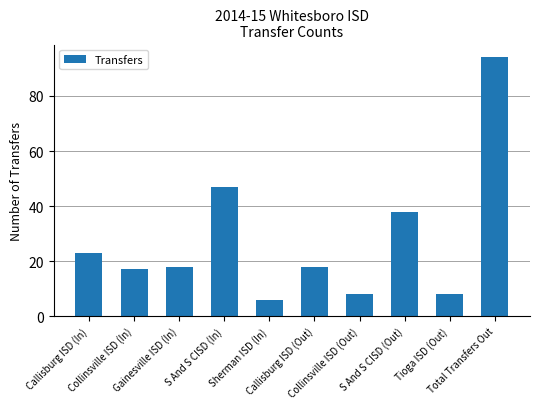

Are the bars horizontal?

No